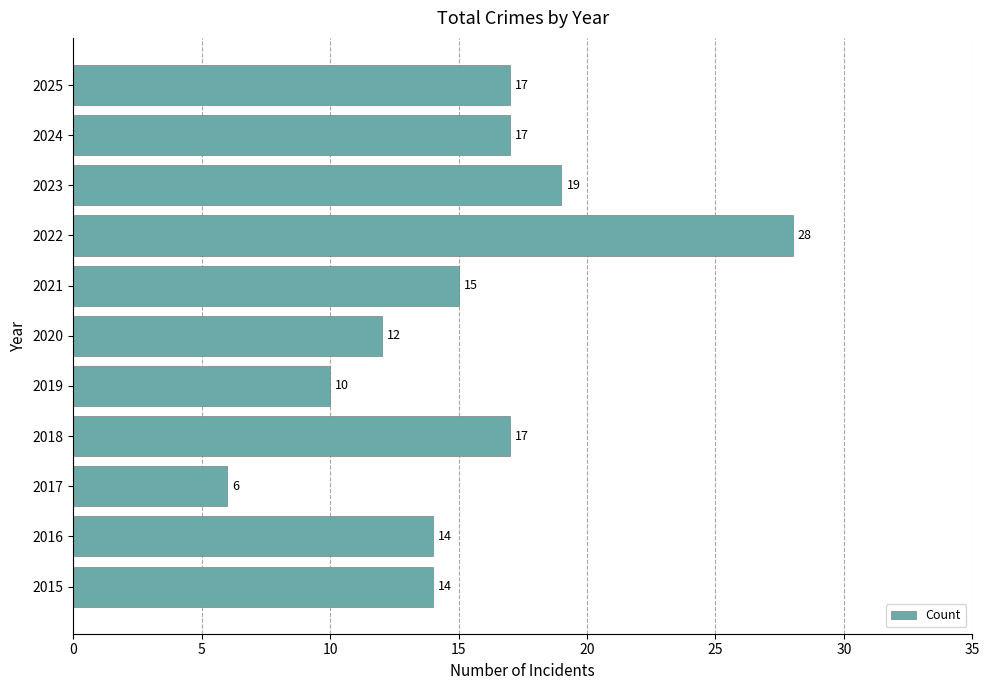

What is the change in value from 2019 to 2025?

+7